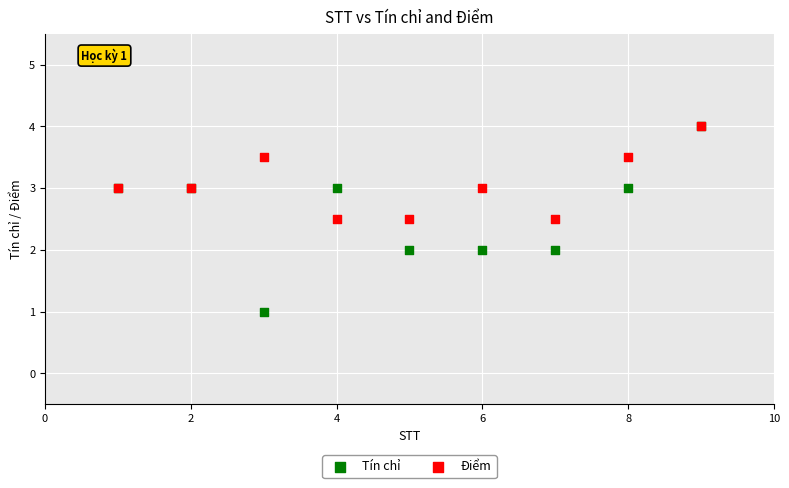

What are all the series names shown in the legend?

Tín chỉ, Điểm